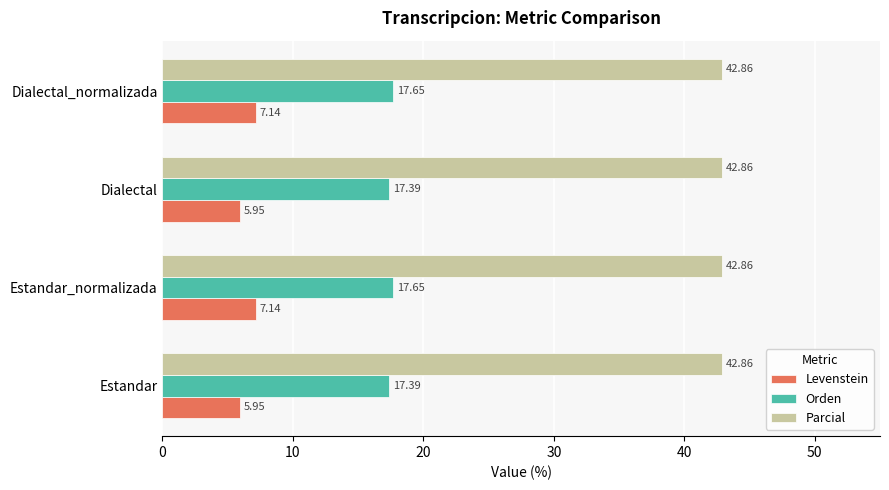

Rank the series by their average value, from highest to lowest.

Parcial, Orden, Levenstein